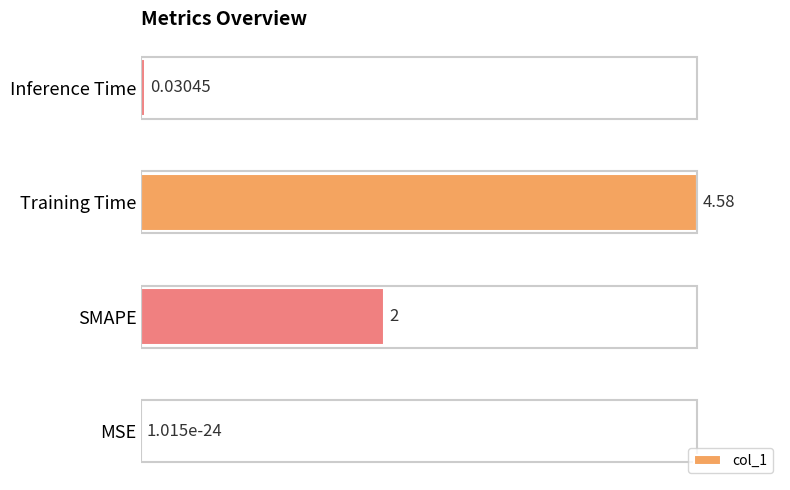

Does the chart contain stacked bars?

No